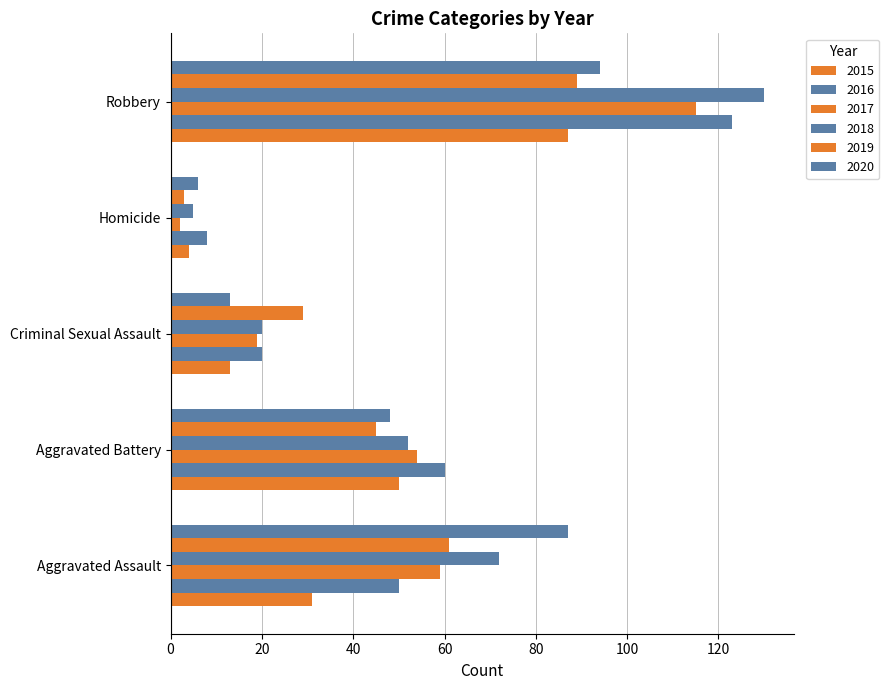

Reading left to right, what are all the values shown in this chart?

2015: 31	50	13	4	87
2016: 50	60	20	8	123
2017: 59	54	19	2	115
2018: 72	52	20	5	130
2019: 61	45	29	3	89
2020: 87	48	13	6	94